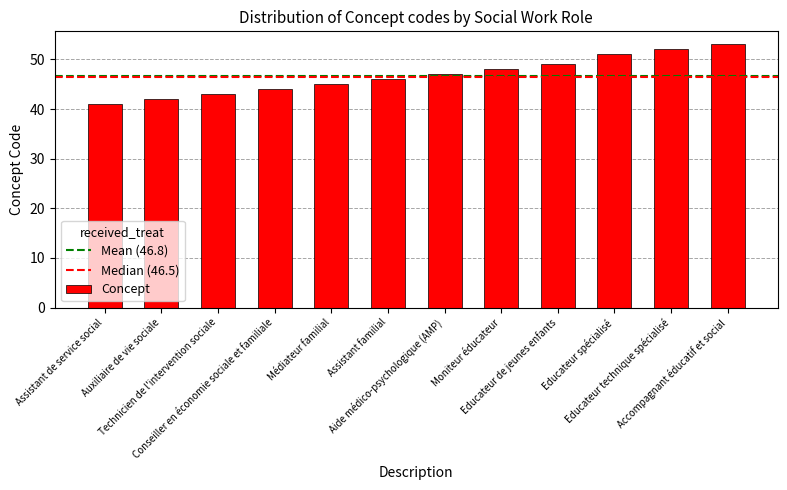

List the labels in order of value, smallest first.

Assistant de service social, Auxiliaire de vie sociale, Technicien de l'intervention sociale, Conseiller en économie sociale et familiale, Médiateur familial, Assistant familial, Aide médico-psychologique (AMP), Moniteur éducateur, Educateur de jeunes enfants, Educateur spécialisé, Educateur technique spécialisé, Accompagnant éducatif et social